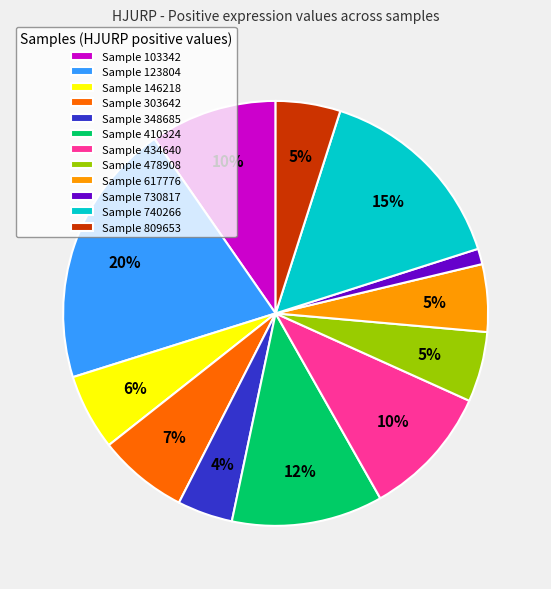

To the nearest percent, what is the difference between the largest and smallest slice percentages?

19%